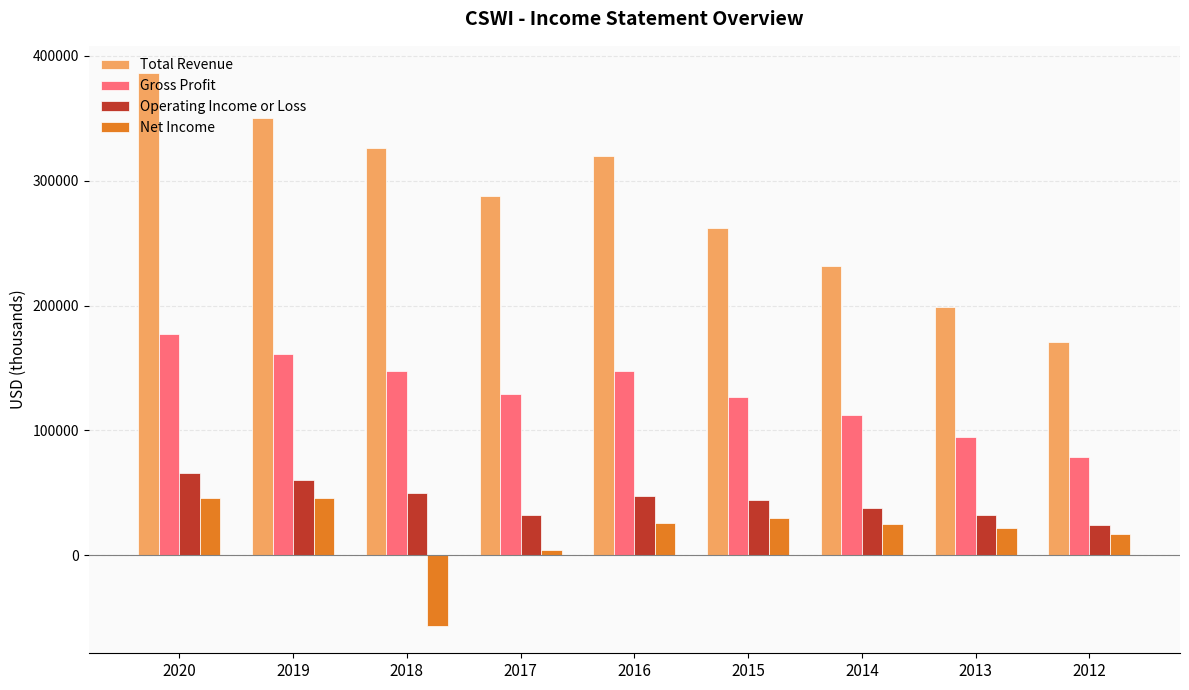

Which series has the largest total across all categories?

Total Revenue